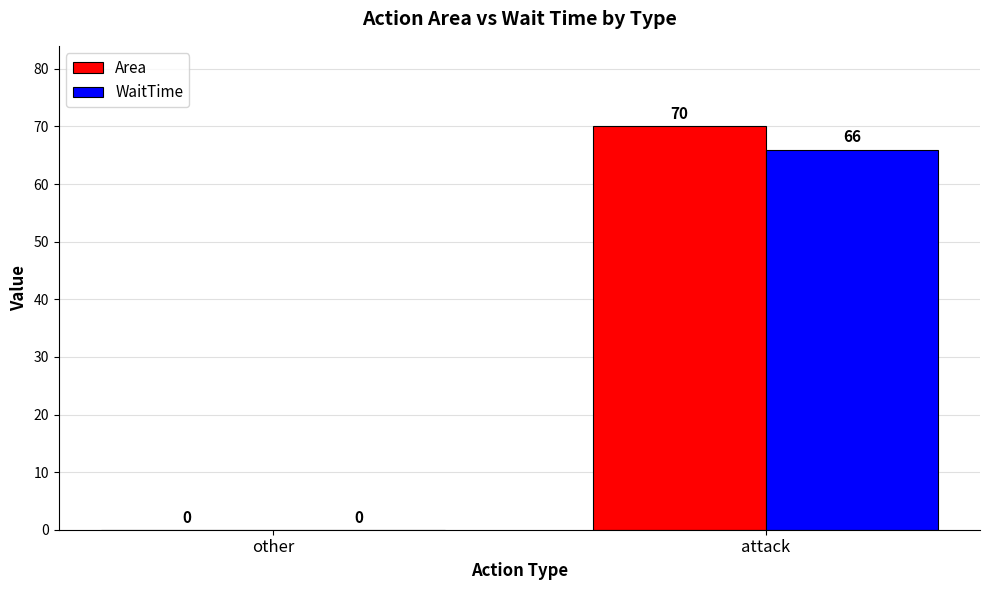

What is the average value of the WaitTime series?

33